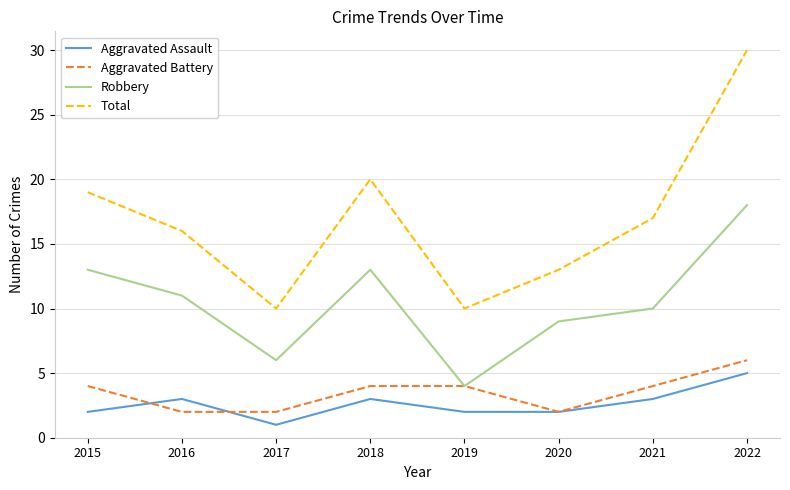

True or false: Robbery and Aggravated Assault cross at least once.

False